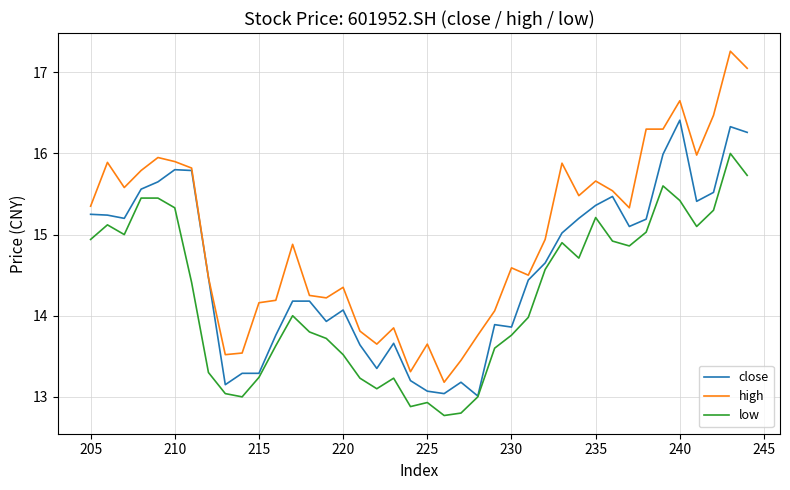

What is the total value across all series at 230?

42.2